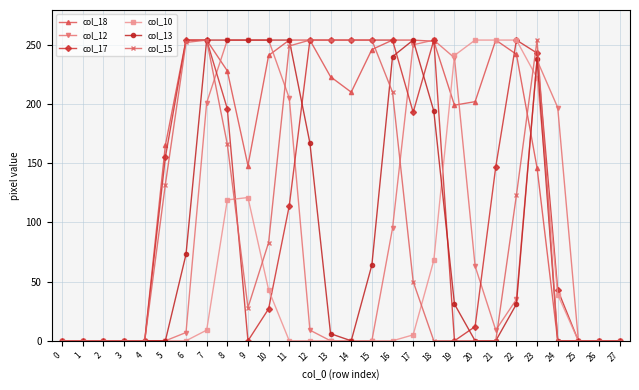

What is the total value across all series at 19?

710